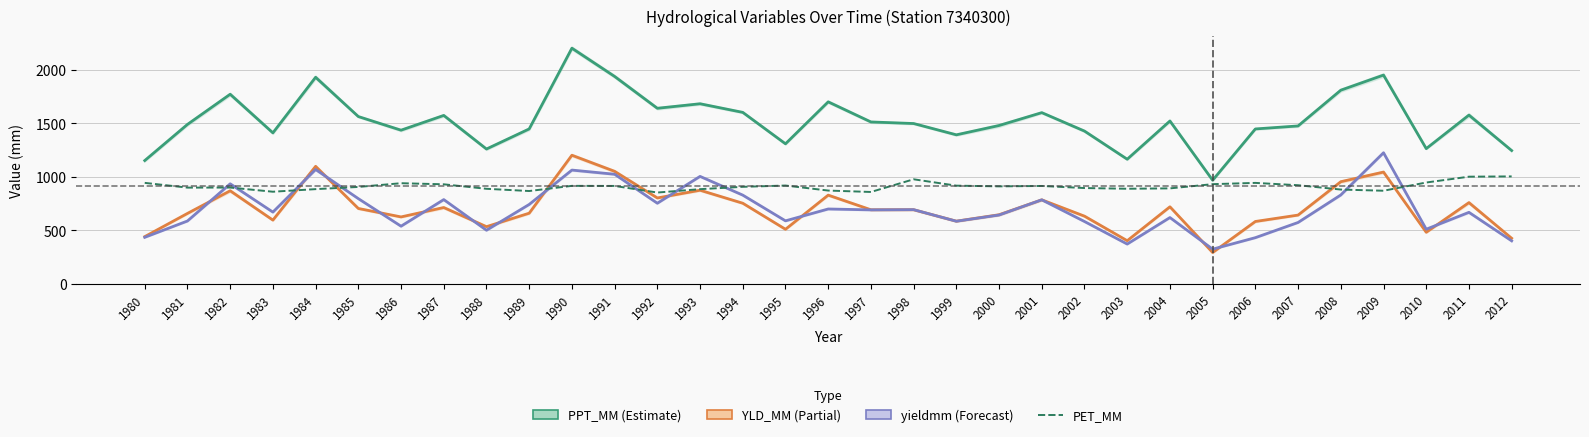

Which series has the widest spread of values?

PPT_MM